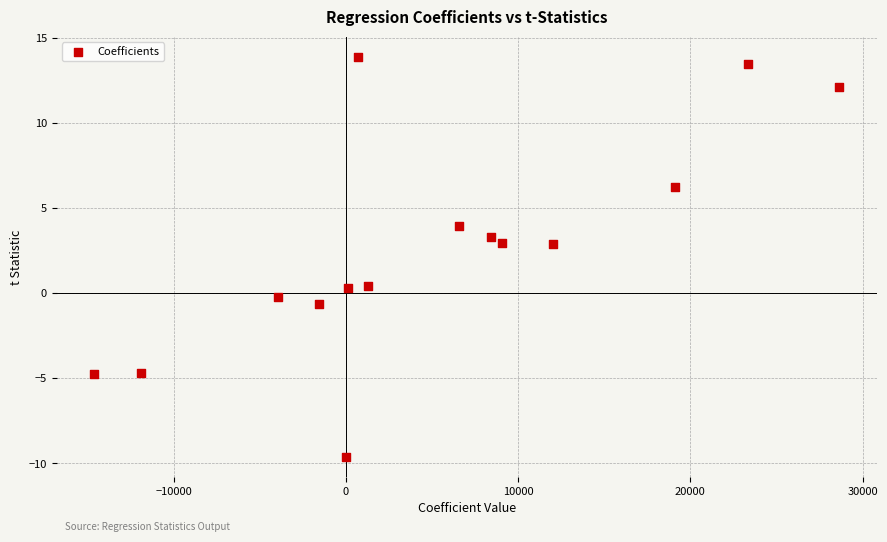

What is the range of X values (max minus min)?

43278.8